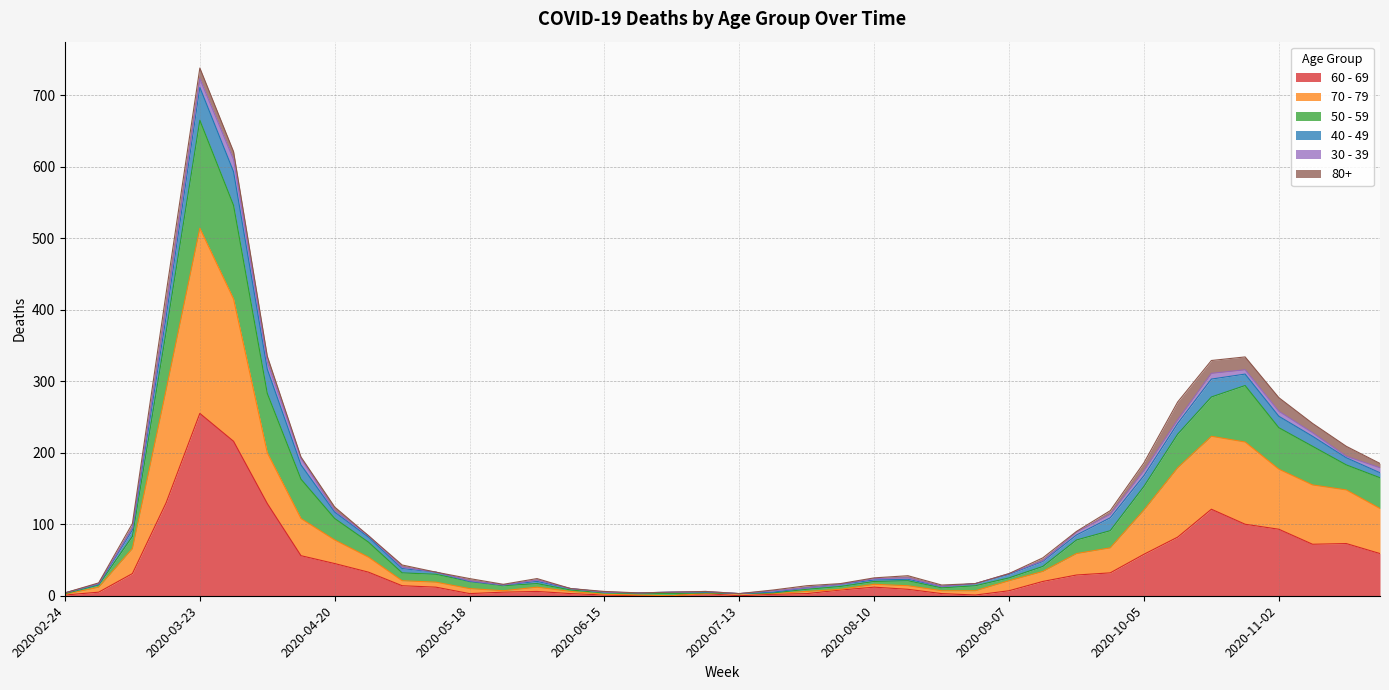

Does the chart display data point markers on the line(s)?

No